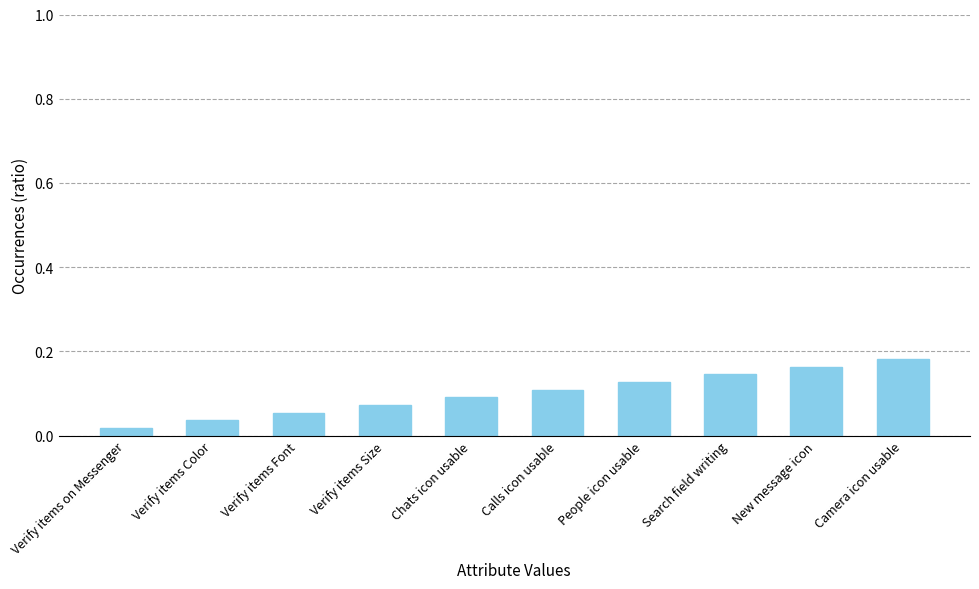

How many distinct data groups are displayed?

1